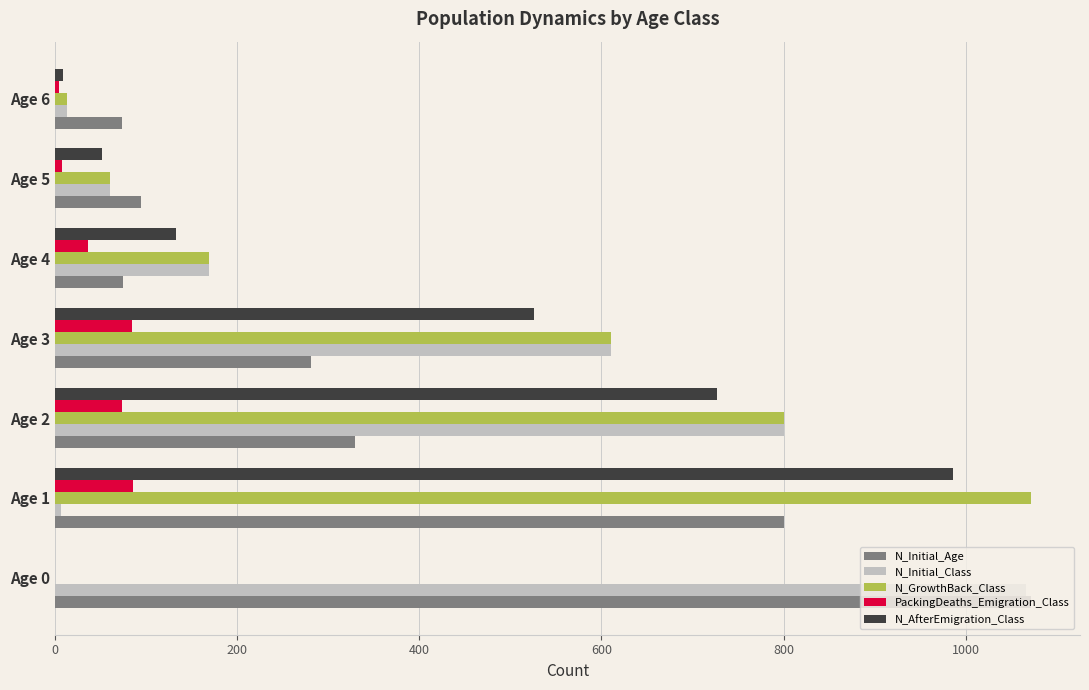

What are all the series names shown in the legend?

N_Initial_Age, N_Initial_Class, N_GrowthBack_Class, PackingDeaths_Emigration_Class, N_AfterEmigration_Class